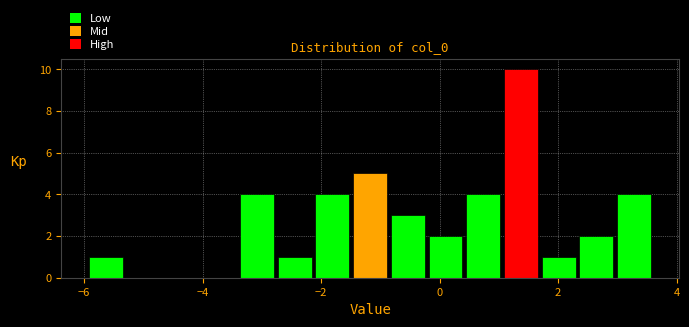

Around what value on the x-axis is the tallest bar? Give the approximate position of its centre, as read against the axis.

1.4